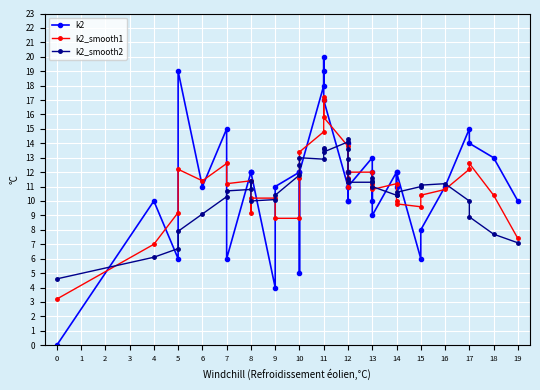

Reading left to right, list all the values displayed in this chart.

k2: 0.0	10.0	6.0	19.0	11.0	15.0	6.0	12.0	12.0	12.0	4.0	11.0	12.0	5.0	12.0	18.0	20.0	19.0	17.0	11.0	12.0	10.0	10.0	12.0	14.0	11.0	13.0	10.0	12.0	9.0	12.0	11.0	12.0	6.0	8.0	11.0	15.0	14.0	13.0	10.0
k2_smooth1: 3.2	7.0	9.2	12.2	11.4	12.6	11.2	11.4	9.2	10.2	10.2	8.8	8.8	11.6	13.4	14.8	17.2	17.0	15.8	13.8	12.0	11.0	11.6	11.4	12.0	12.0	12.0	11.0	11.2	10.8	11.2	10.0	9.8	9.6	10.4	10.8	12.2	12.6	10.4	7.4
k2_smooth2: 4.6	6.1	6.7	7.9	9.1	10.3	10.7	10.8	11.4	10.0	10.1	10.4	11.8	12.5	13.0	12.9	13.7	13.6	13.4	14.1	14.3	13.6	12.9	12.0	11.5	11.3	11.3	11.4	11.6	11.0	10.4	10.4	10.6	11.0	11.1	11.2	10.0	8.9	7.7	7.1